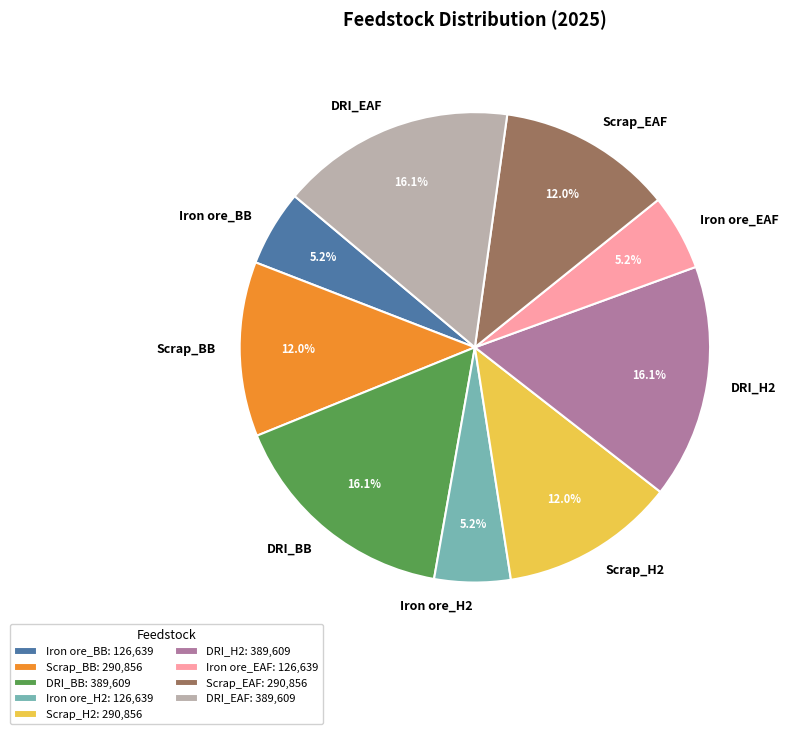

True or false: Iron ore_H2 accounts for 5% of the total.

True